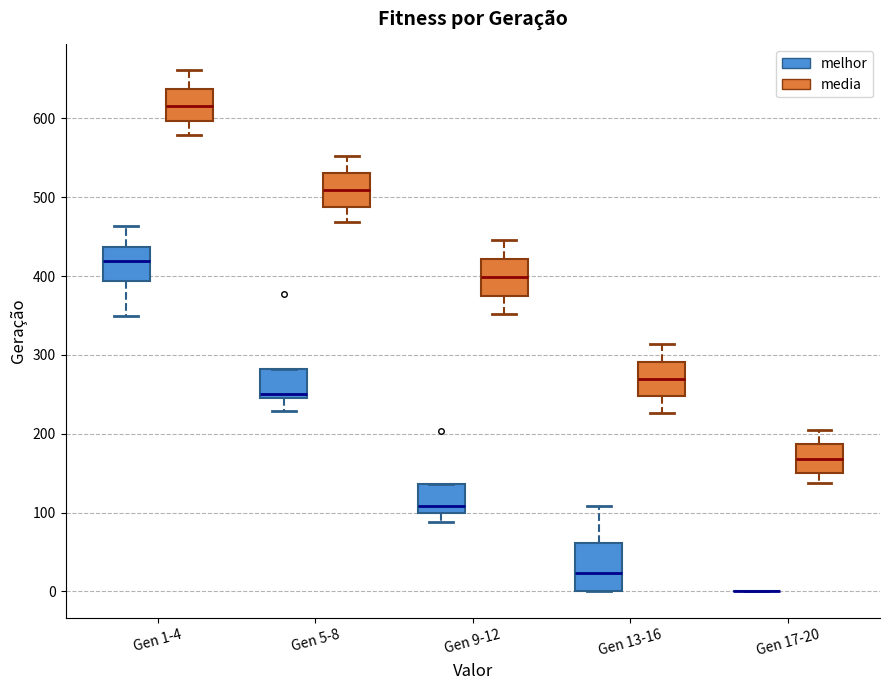

Which box is the tallest, from its lower edge to its upper edge?

Gen 13-16 (melhor)